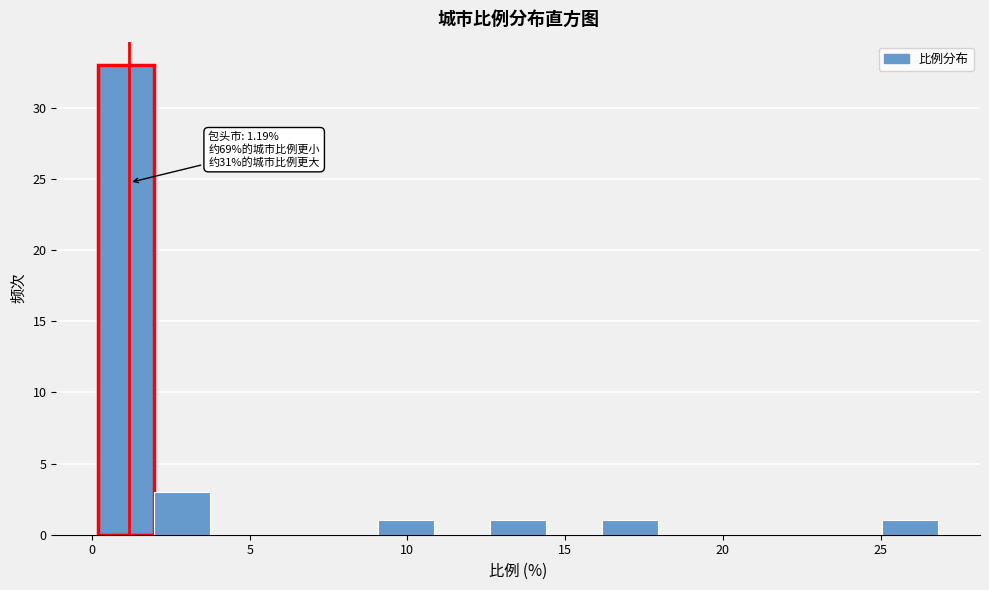

Around what value on the x-axis is the tallest bar? Give the approximate position of its centre, as read against the axis.

1.0